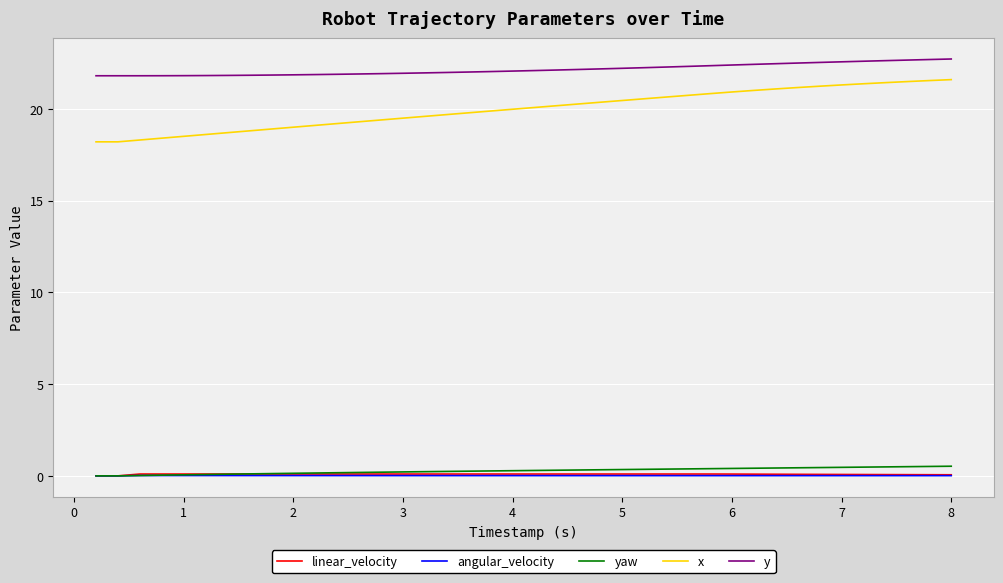

Which series has the widest spread of values?

x